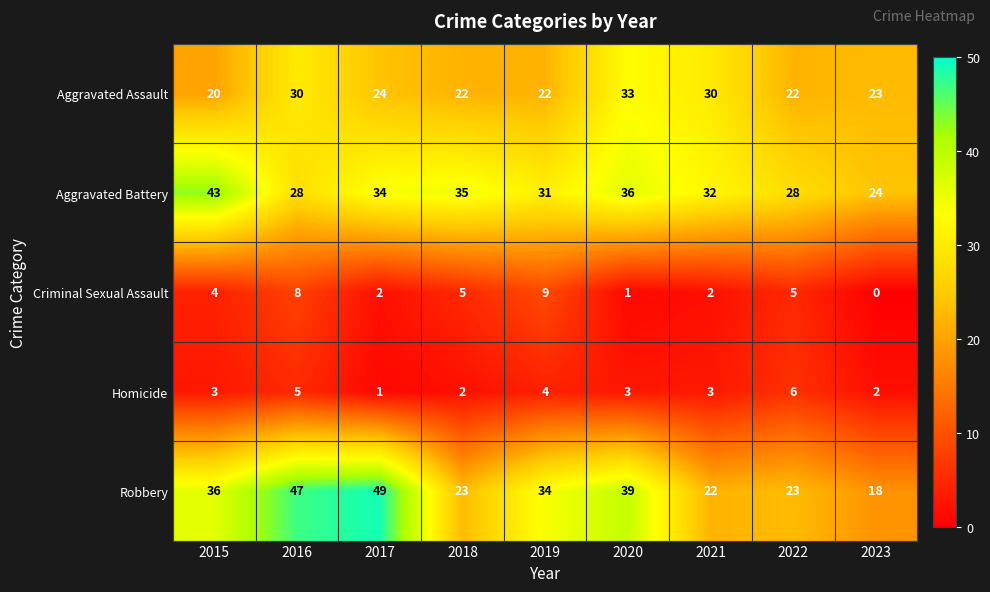

The Homicide series shows 3 at 2015. True or false?

True